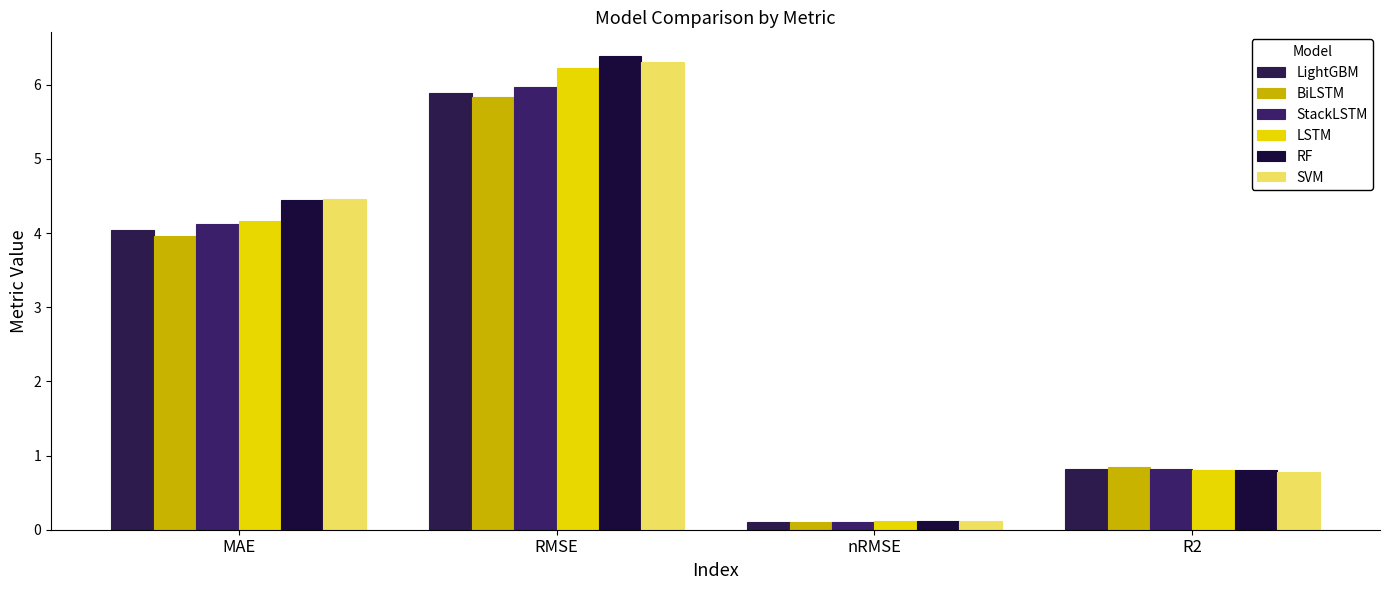

Is it true that SVM equals 0.8 at R2?

True